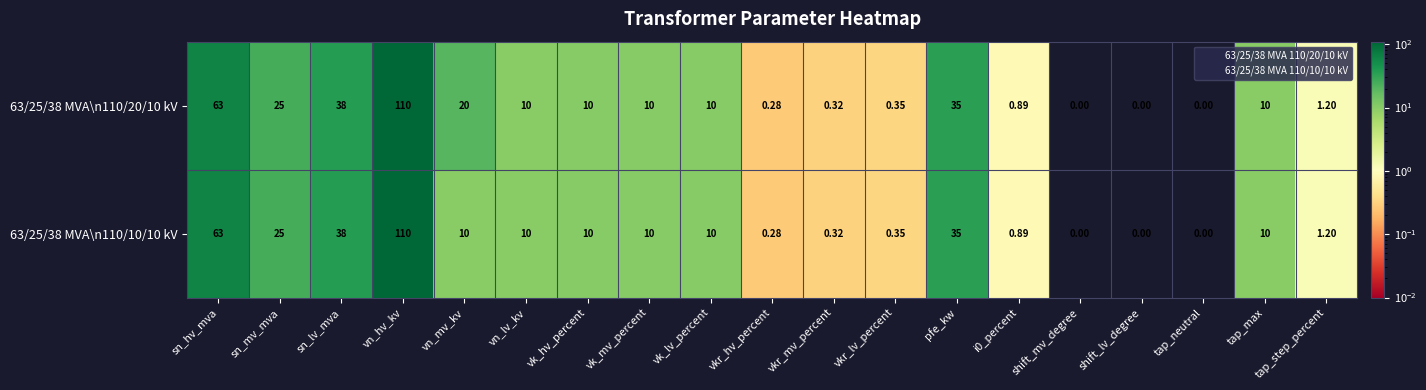

At which category is the sum across all series the highest?

vn_hv_kv